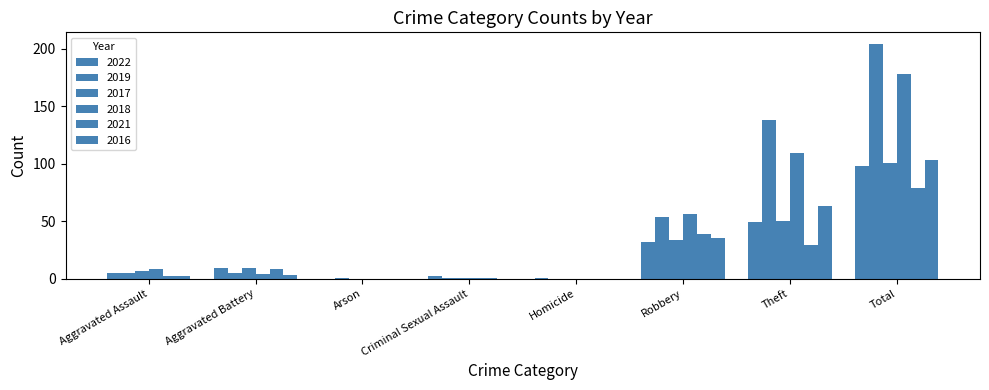

Is the value of 2019 at Total greater than the value of 2016 at Arson?

Yes